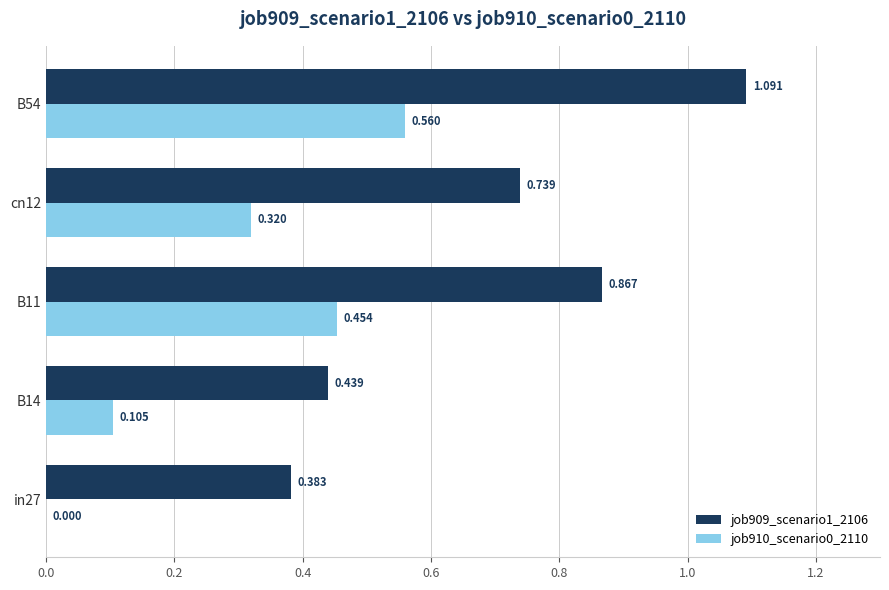

Is the value of job910_scenario0_2110 at B11 greater than the value of job909_scenario1_2106 at in27?

Yes